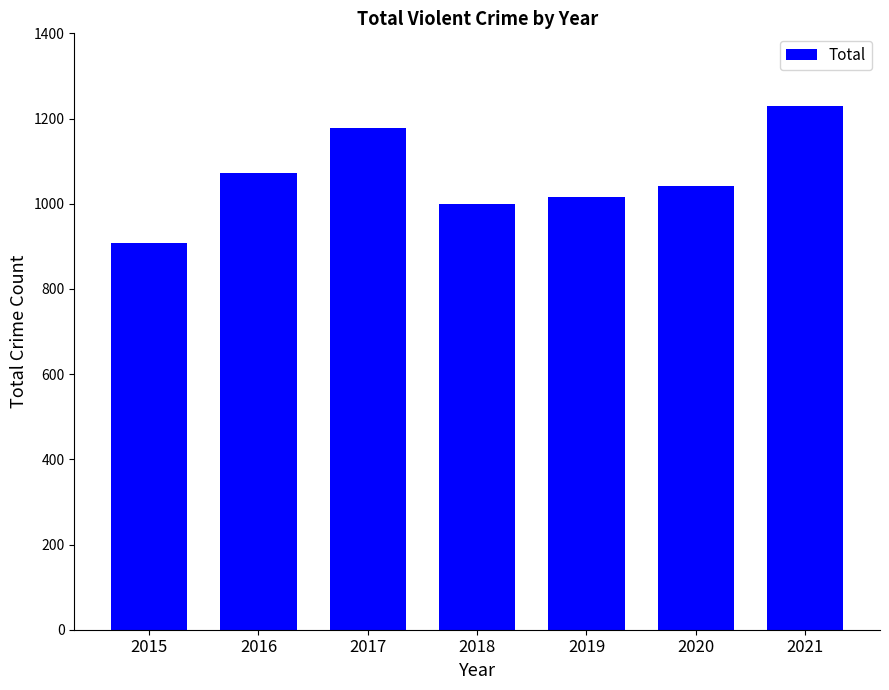

What is the sum of all values?

7445